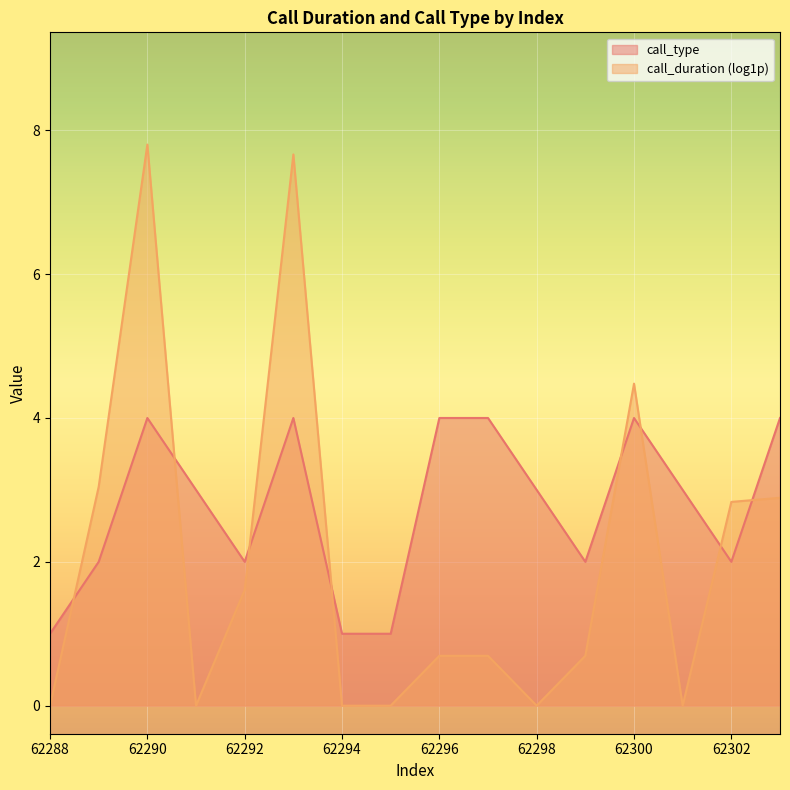

What is the difference between the maximum and minimum values?

3